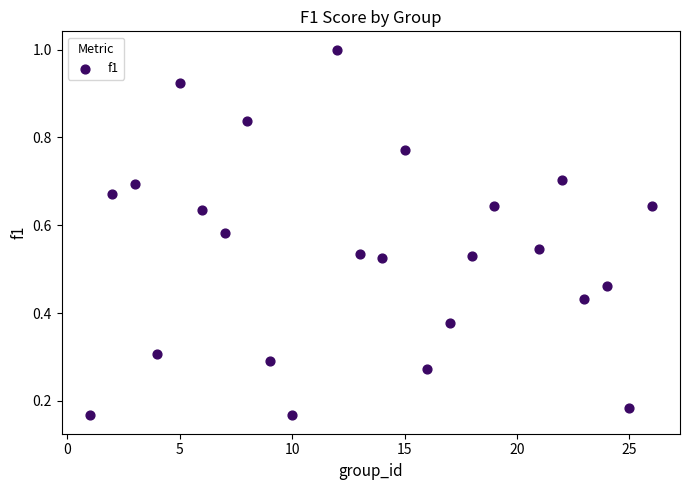

What is the range of X values (max minus min)?

25.0